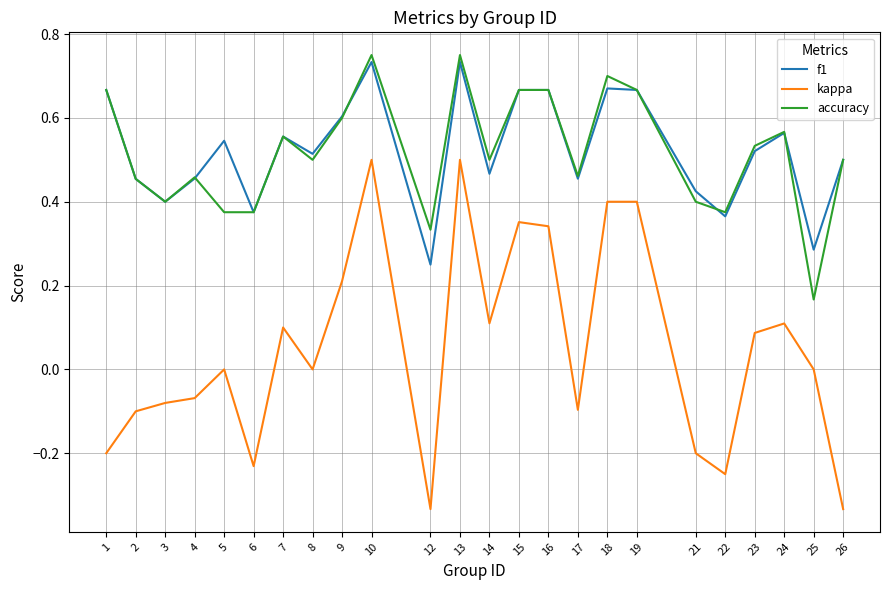

How many lines are shown in the chart?

3